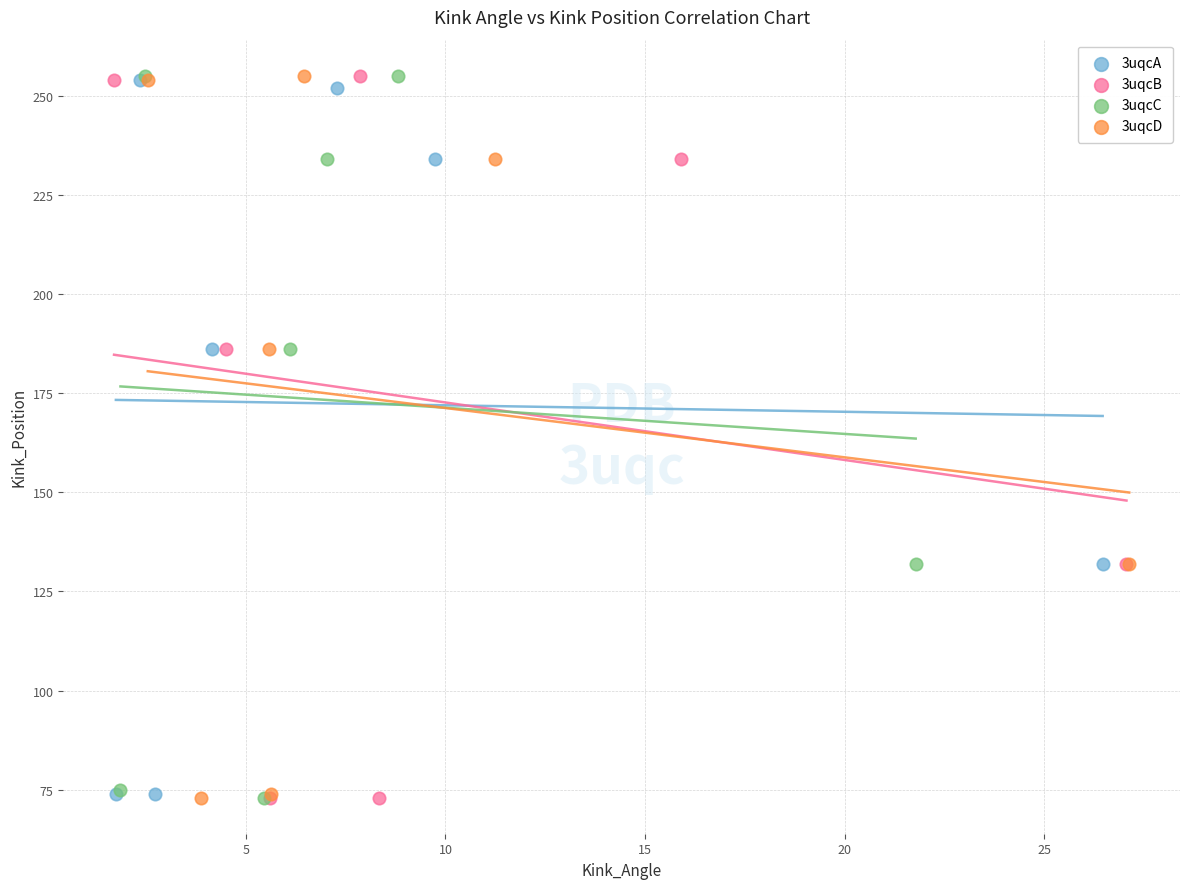

What are all the series names shown in the legend?

3uqcA, 3uqcB, 3uqcC, 3uqcD